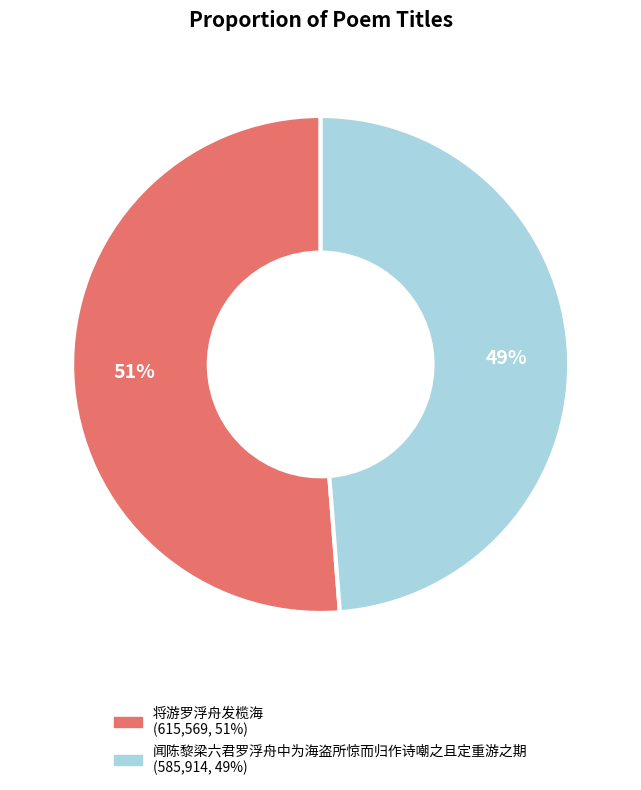

Is there any slice that represents more than half of the pie?

Yes